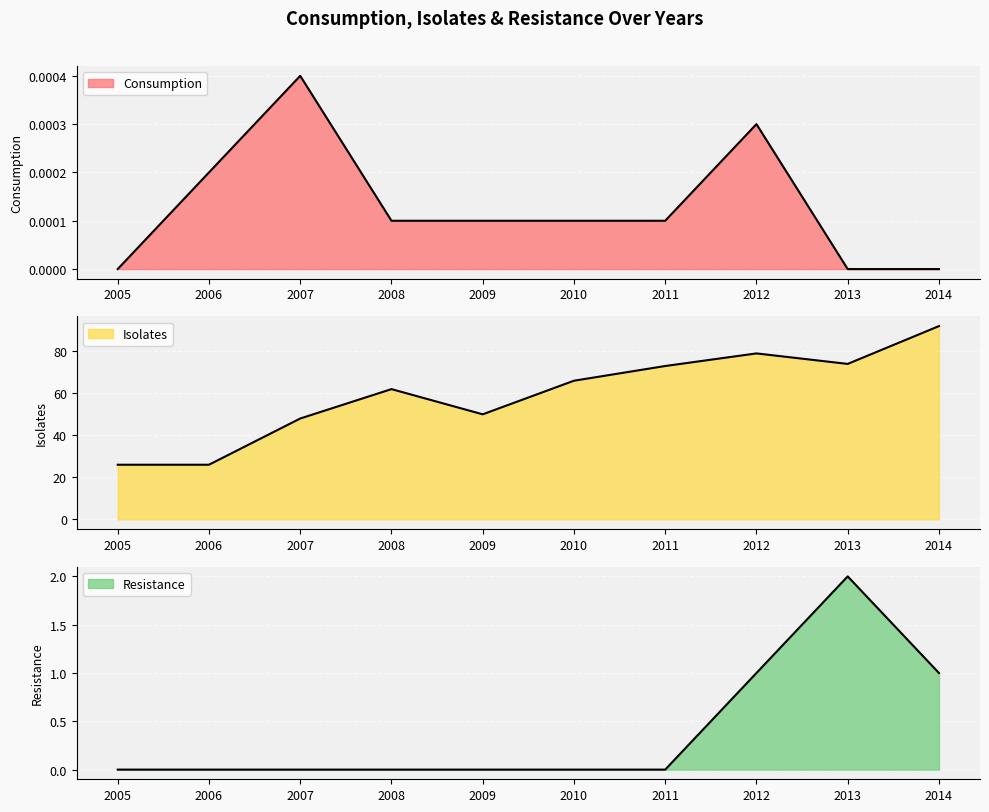

What is the greatest value displayed?

92.0